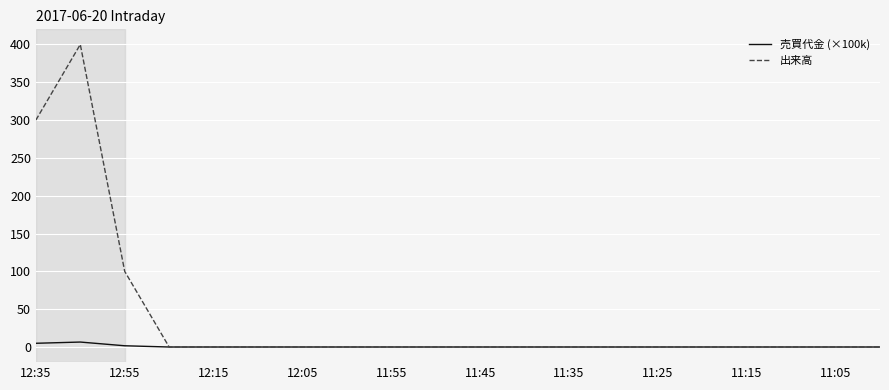

Which series has the largest total across all categories?

出来高